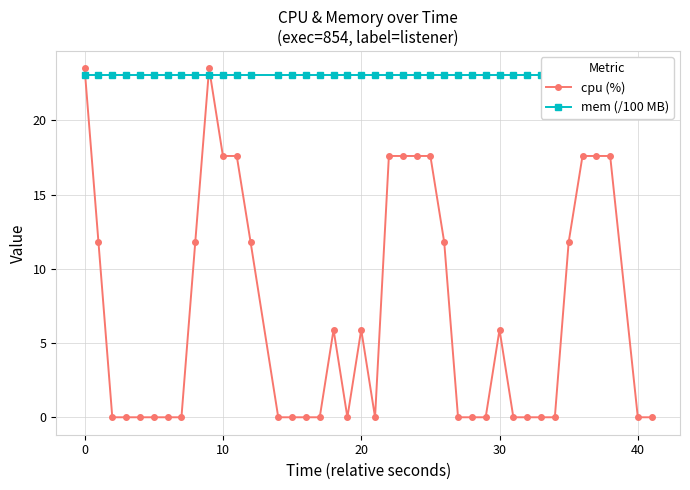

Count the number of data series in this chart.

2